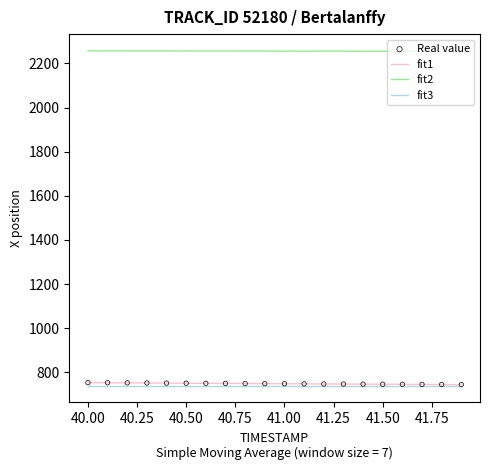

Which series has the largest total across all categories?

fit2